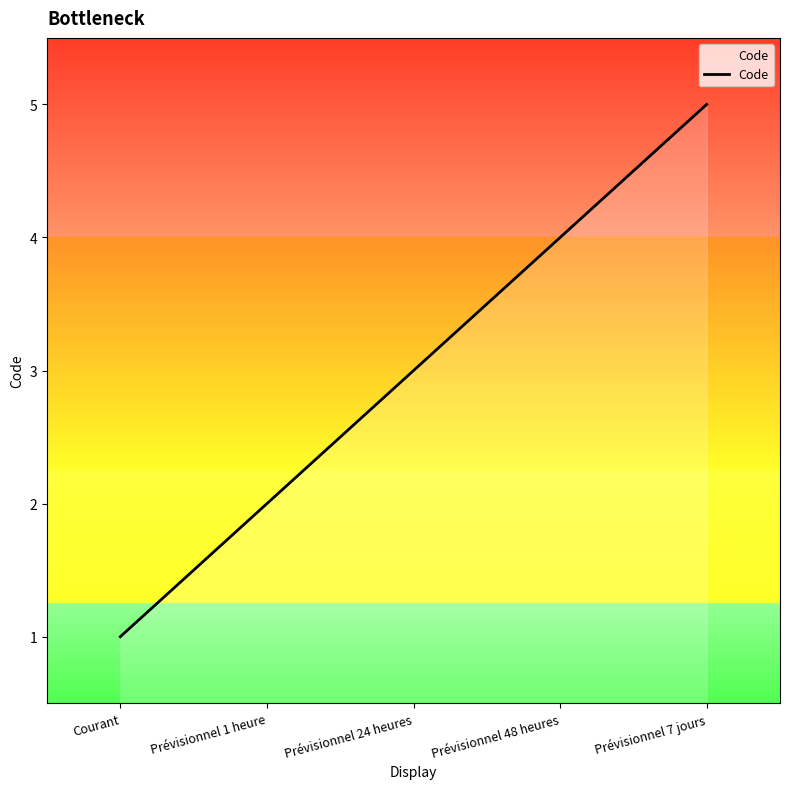

Reading left to right, list all the values displayed in this chart.

1	2	3	4	5